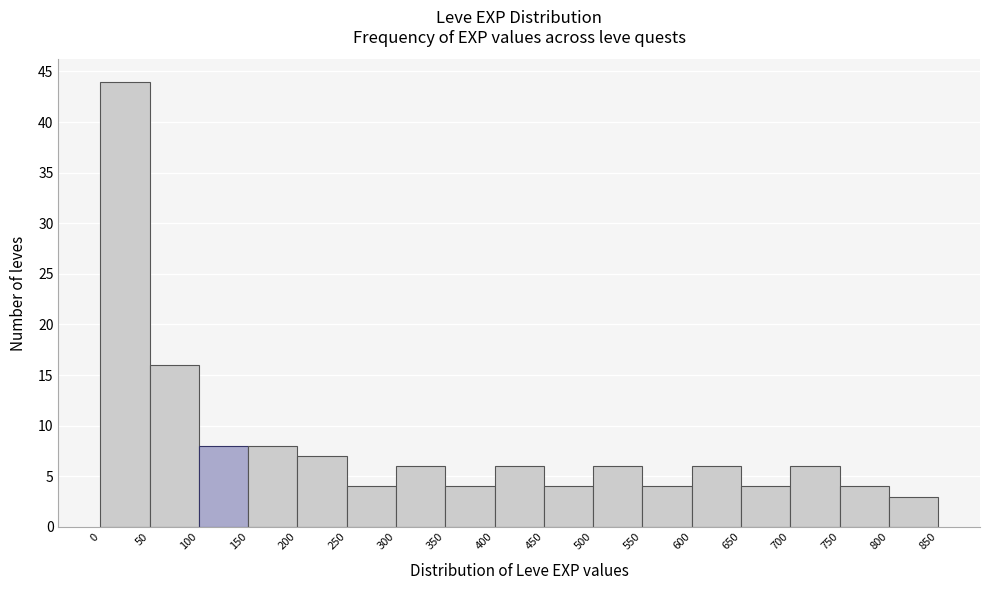

What is the height of the bar covering 200 to 250 on the x-axis? The values are not printed on the chart, so give them approximately, as read against the axis.

7